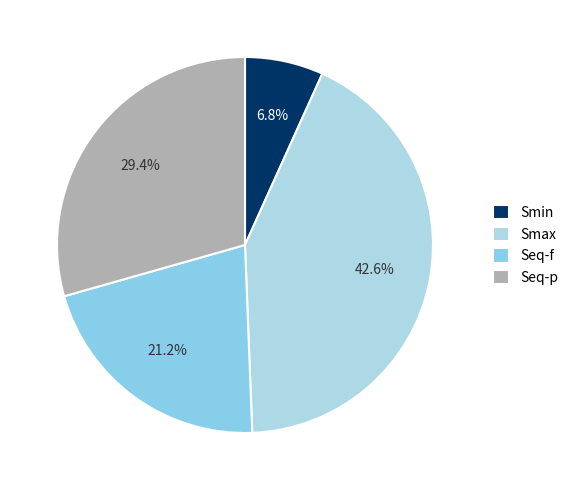

The Seq-p slice represents 29% of the pie. True or false?

True